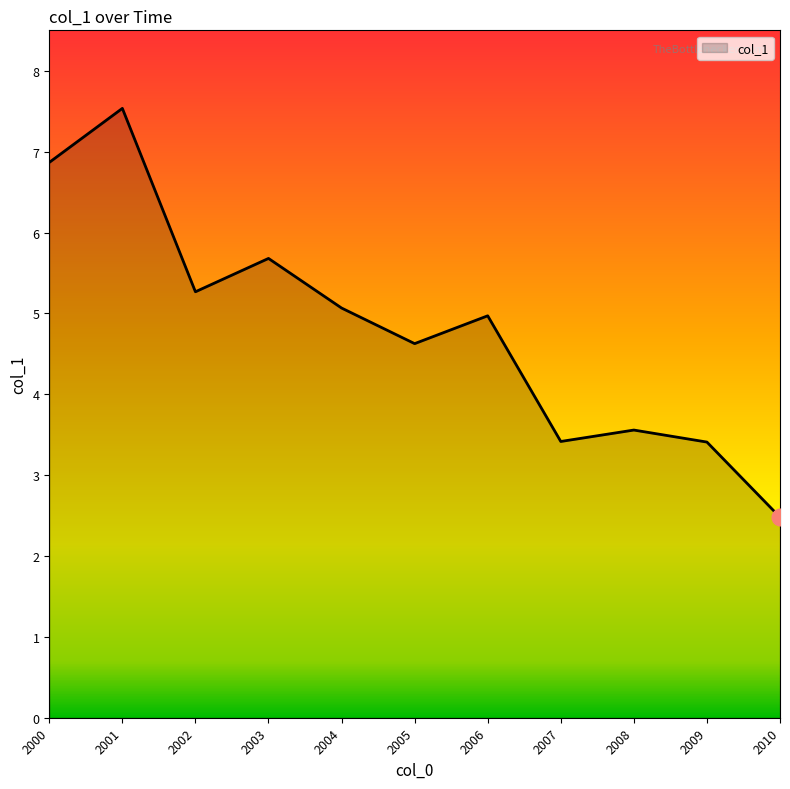

What is the smallest value displayed?

2.5